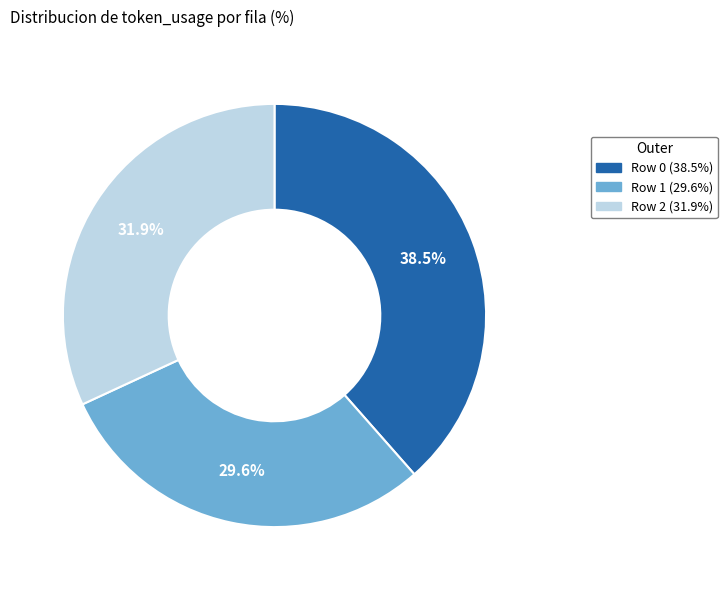

How many segments does this pie chart have?

3